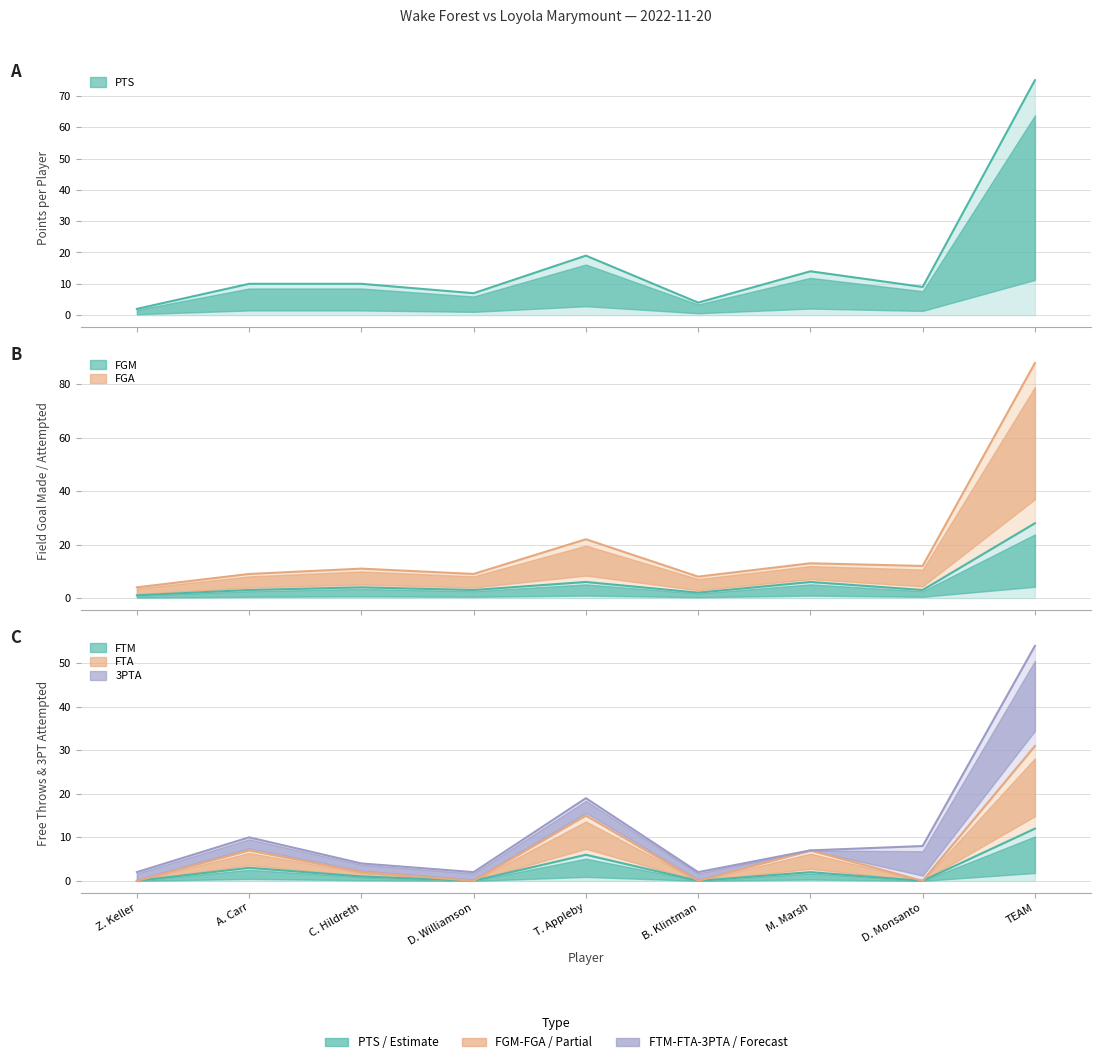

At which label does FTM reach its minimum?

Z. Keller